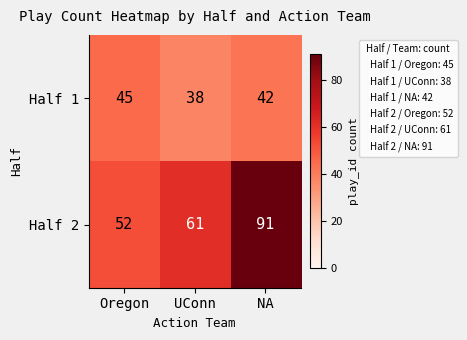

How many categories are shown in the chart?

3